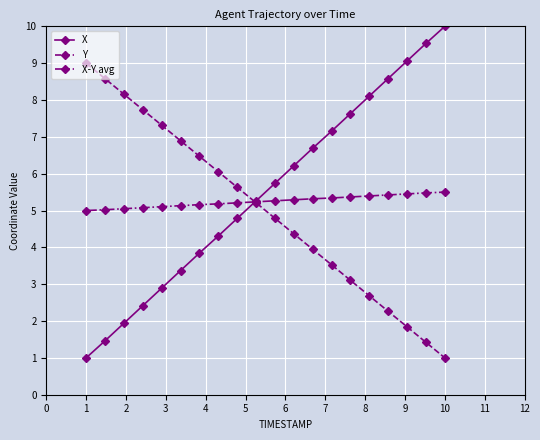

True or false: Y has more than 2 points higher than both neighbors.

False